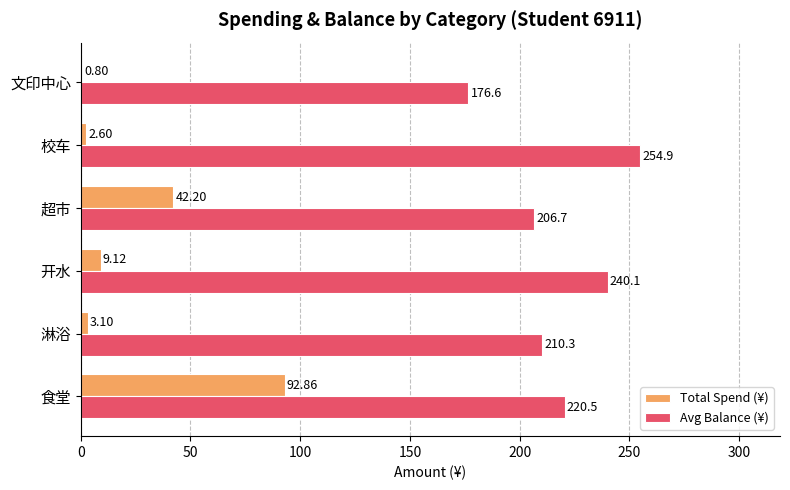

Which label corresponds to the largest value in the chart?

校车